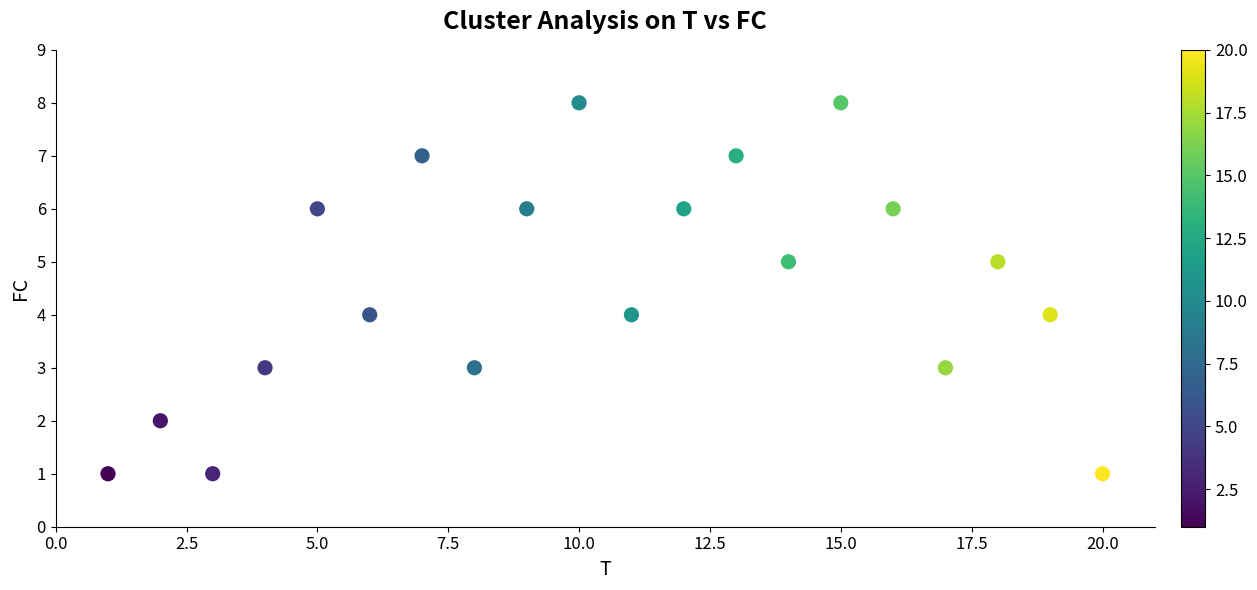

What is the range of Y values (max minus min)?

7